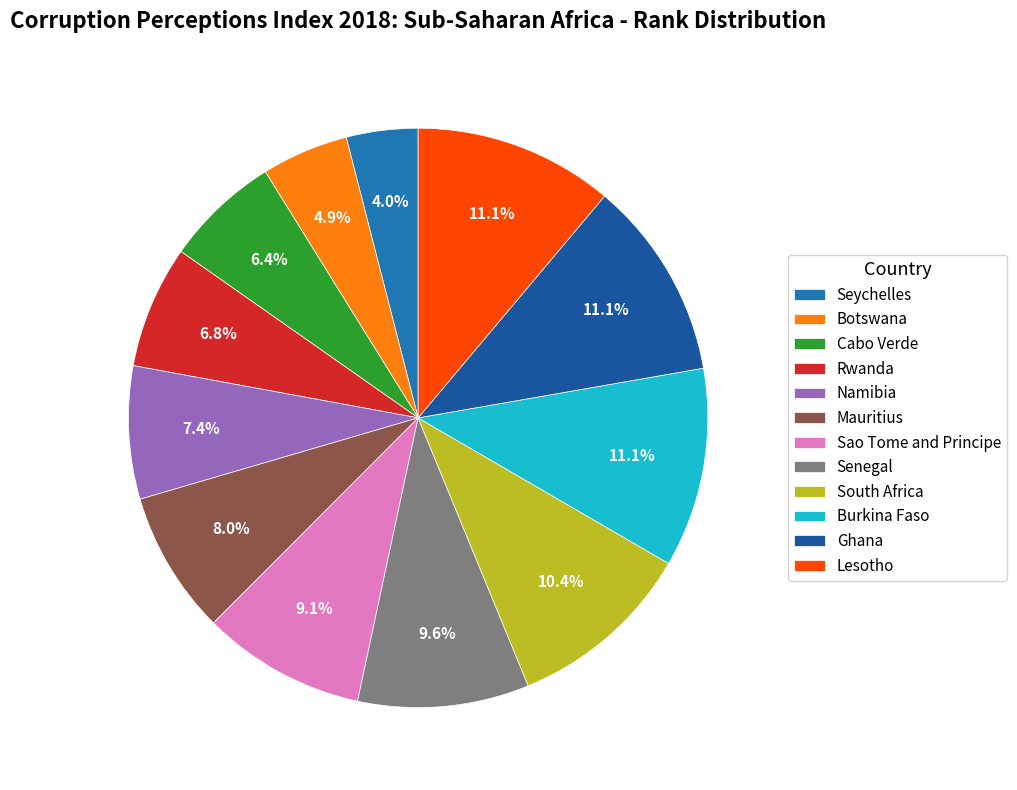

Is there any slice that represents more than half of the pie?

No